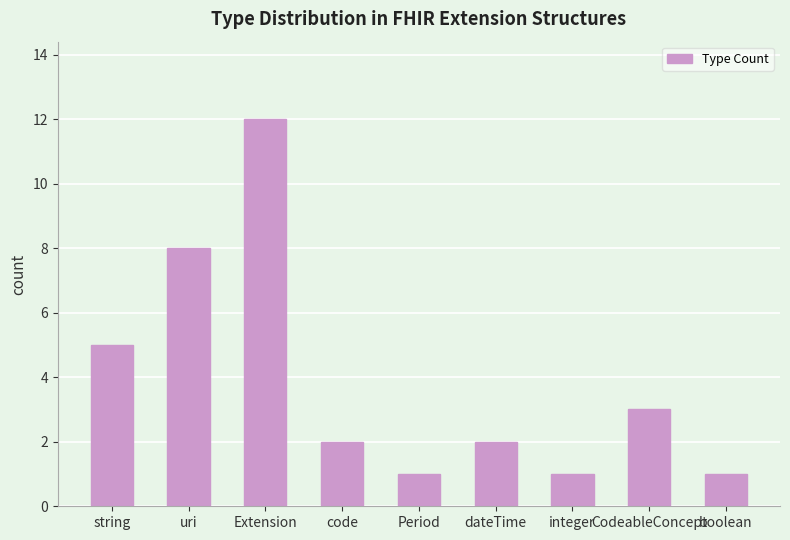

The chart shows a value of 12 at uri. True or false?

False